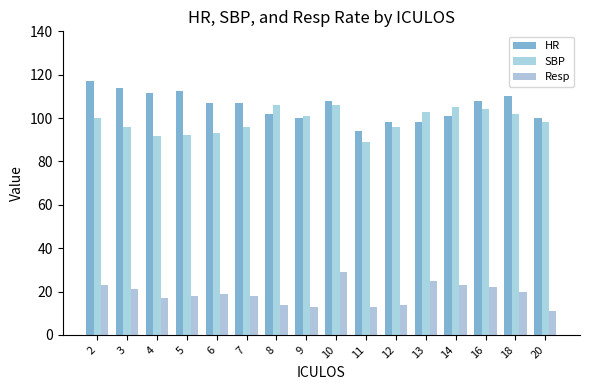

At 14, list the series in order from smallest to largest.

Resp, HR, SBP